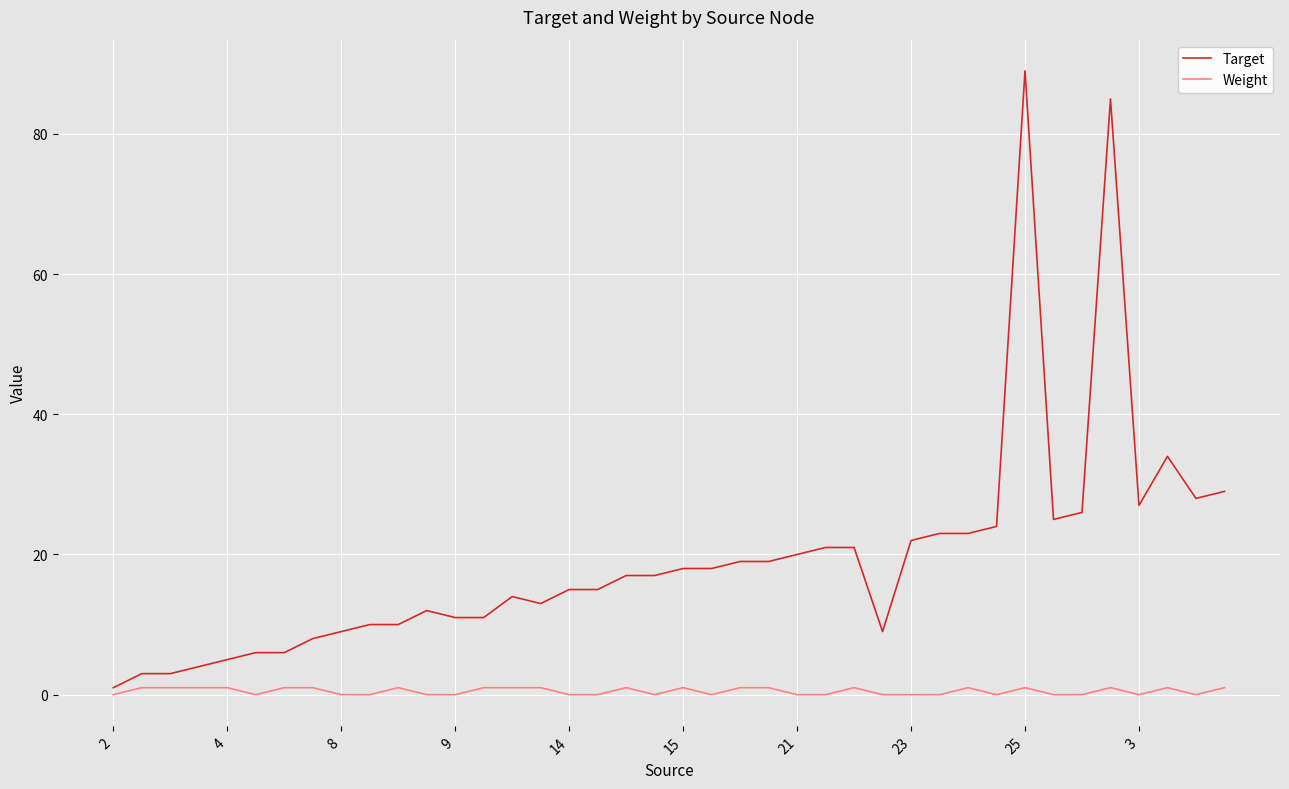

List the series in order of their overall mean, highest first.

Target, Weight